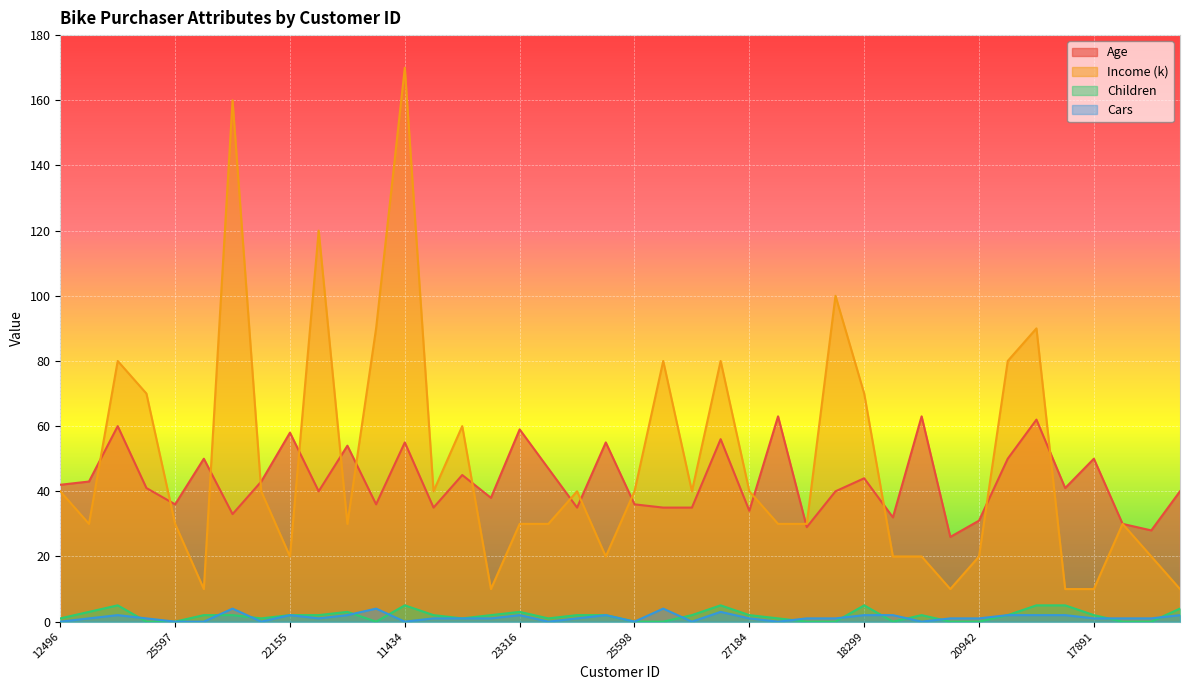

List the labels in order of Cars value, largest first.

27974, 12697, 21564, 26412, 14177, 22155, 22173, 23316, 25940, 18299, 16466, 18484, 12291, 28380, 16259, 24107, 24381, 19280, 25323, 23542, 20870, 27183, 27184, 17841, 18283, 22400, 20942, 17891, 27832, 26863, 12496, 25597, 13507, 19364, 11434, 12610, 25598, 19193, 12590, 19273